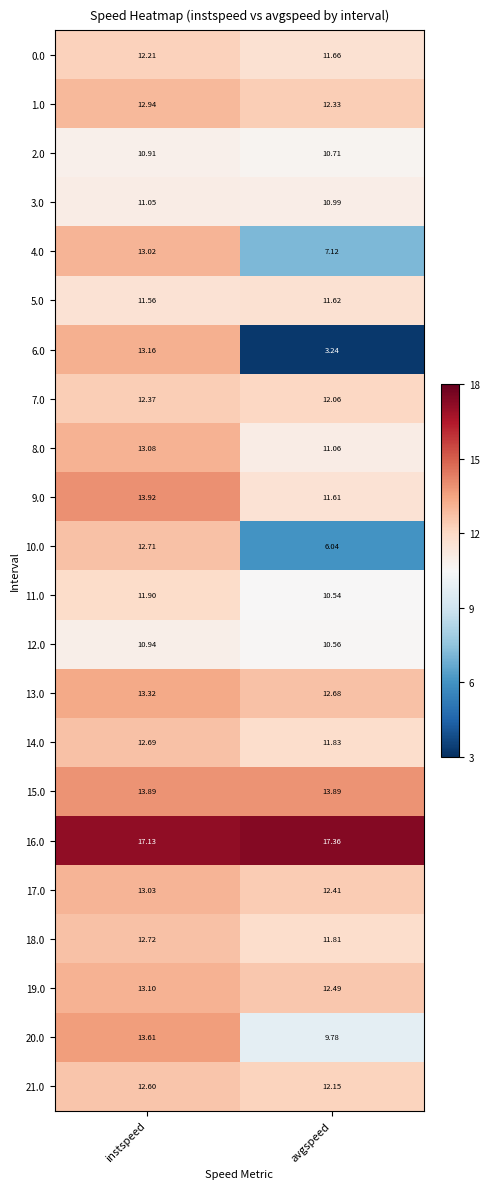

Which category has the lowest value in the 20.0 series?

avgspeed